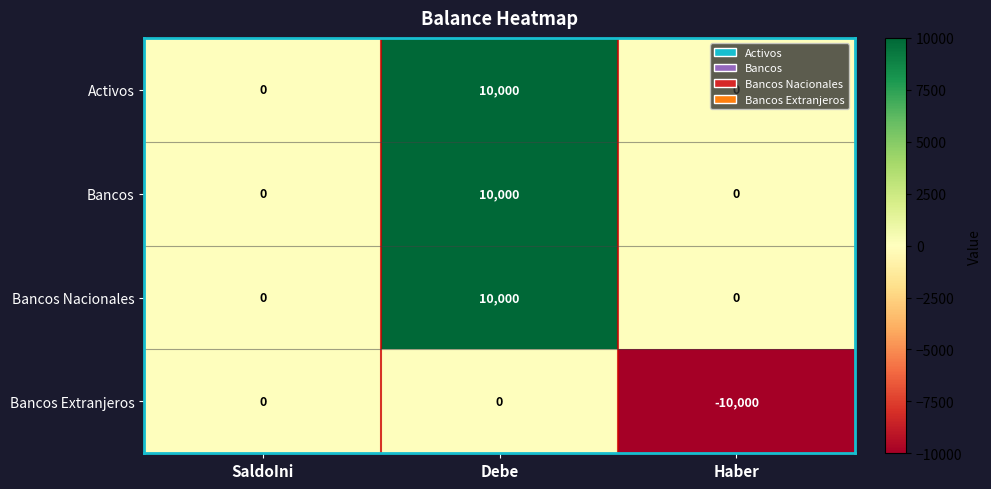

At which category does the chart reach its peak across all series?

Debe